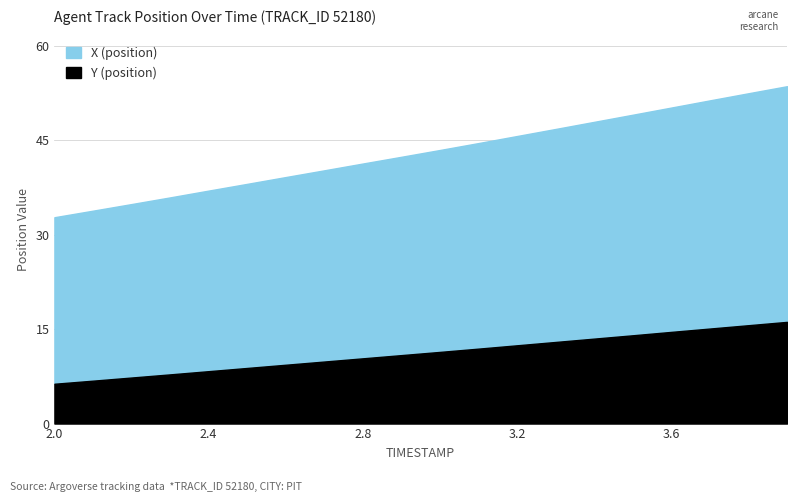

What is the greatest value displayed?

53.6